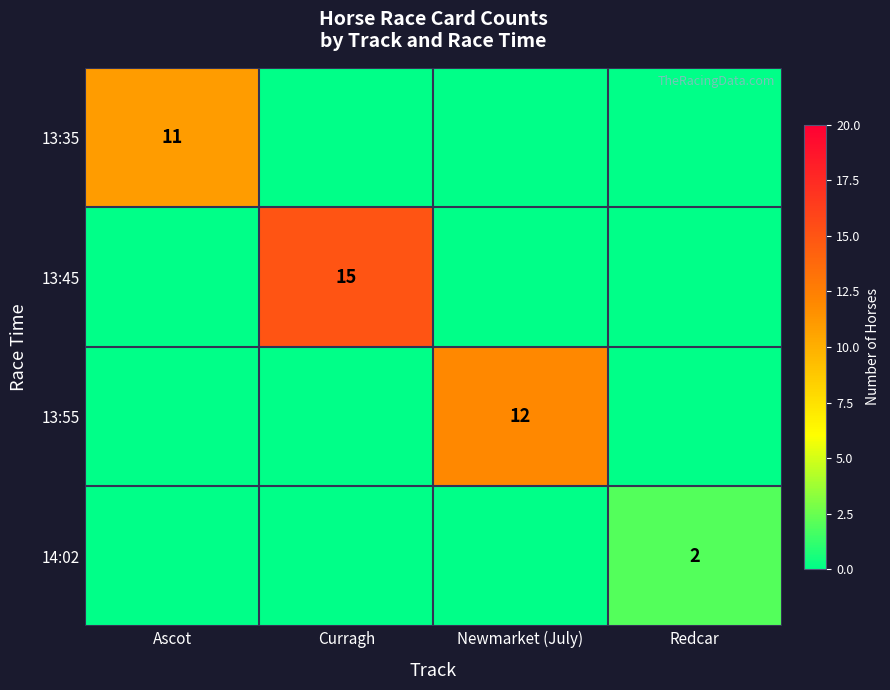

How many categories are shown in the chart?

4